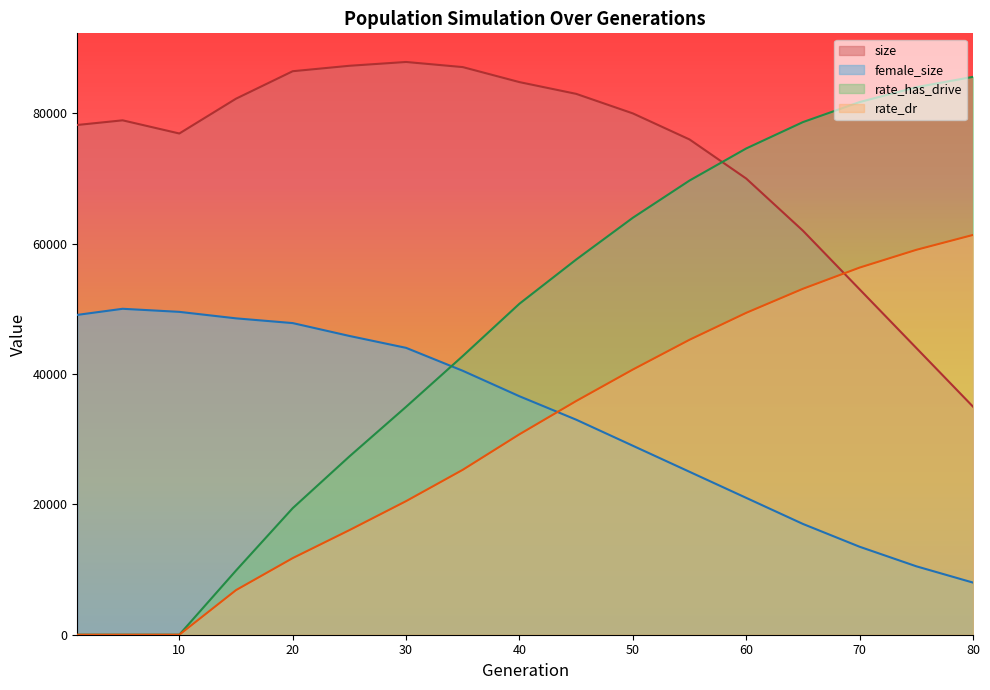

Which series has the largest total across all categories?

size